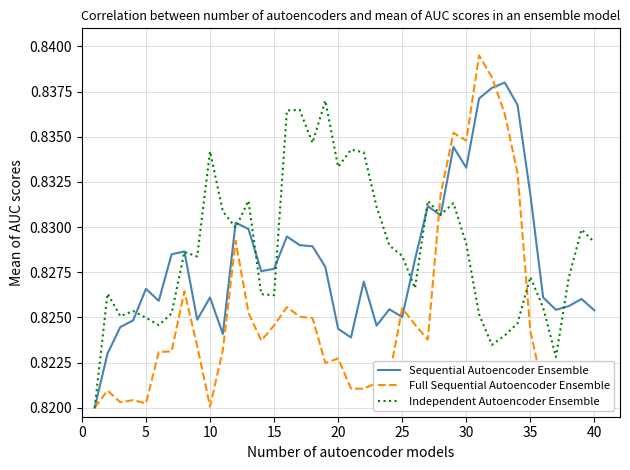

Which series has the widest spread of values?

Full Sequential Autoencoder Ensemble